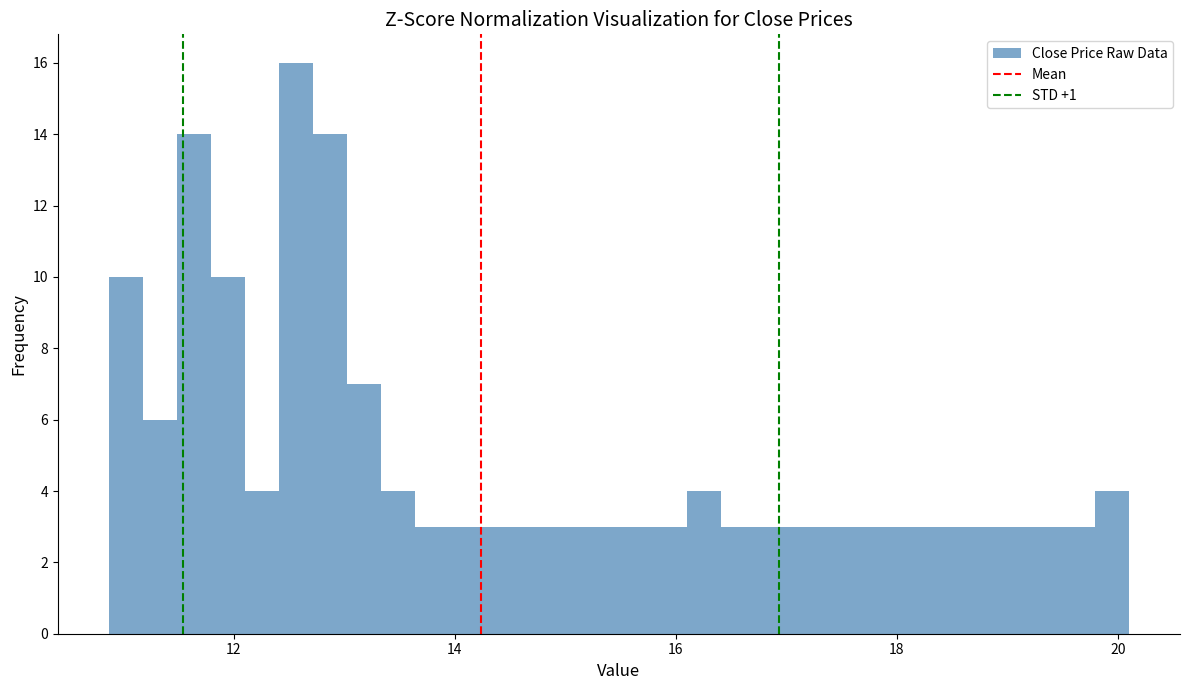

Read against the x-axis, roughly where is the centre of the tallest bar?

12.6